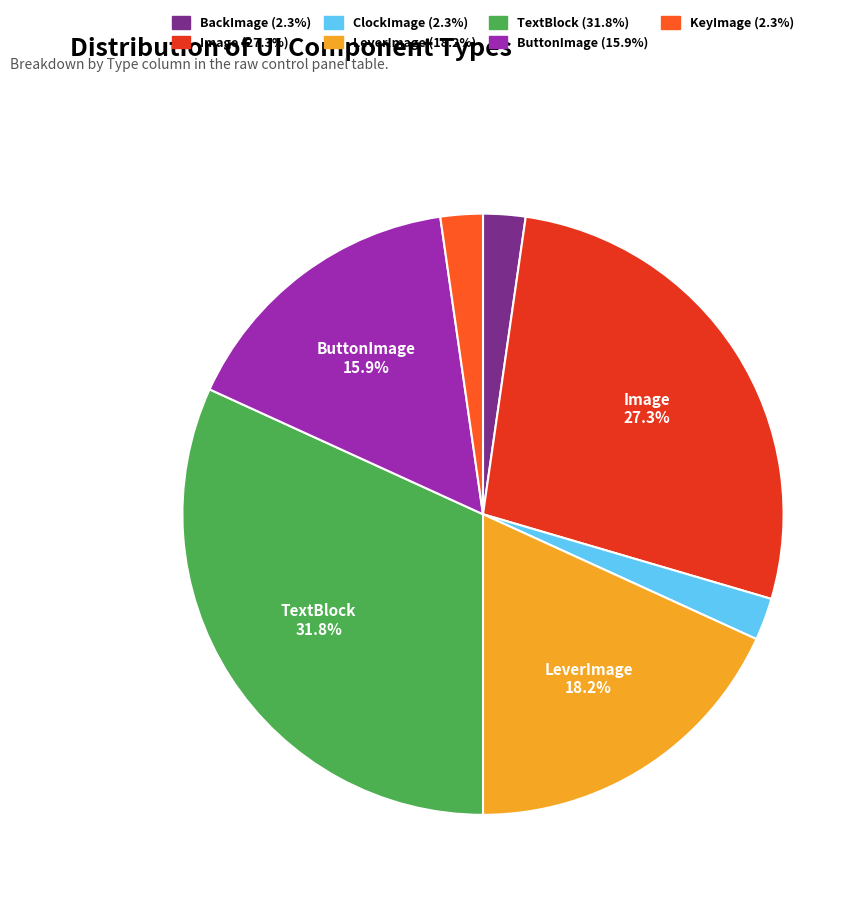

Is there any slice that represents more than half of the pie?

No